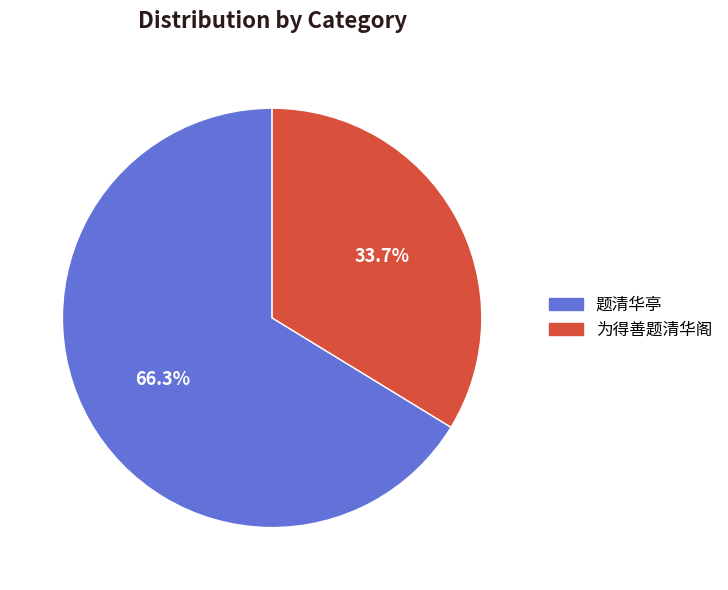

To the nearest percent, what is the difference between the 为得善题清华阁 and 题清华亭 slice percentages?

33%